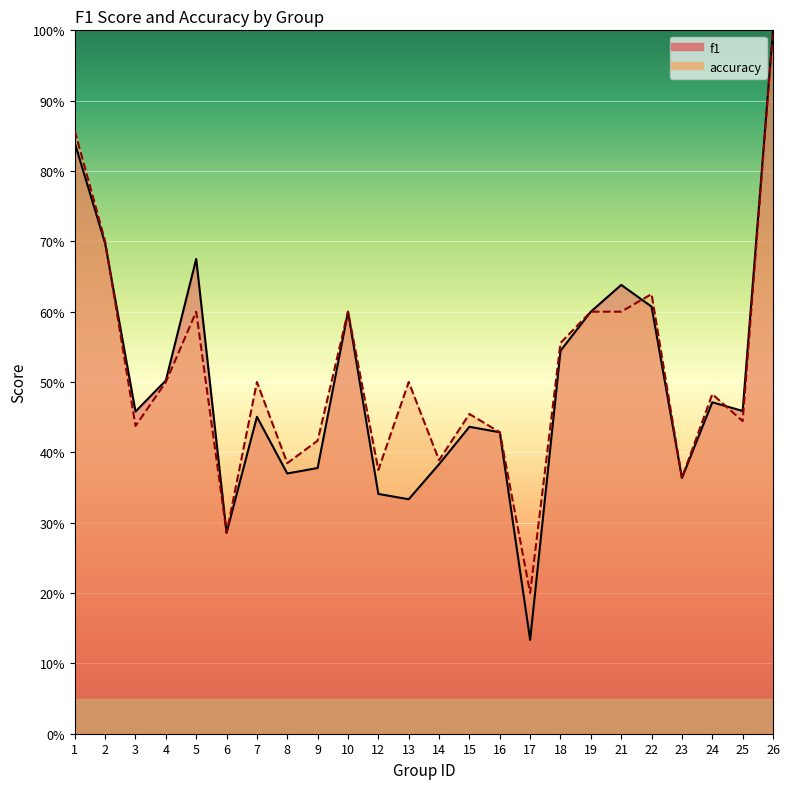

What is the value of the accuracy point at the 12th from the left?

0.5